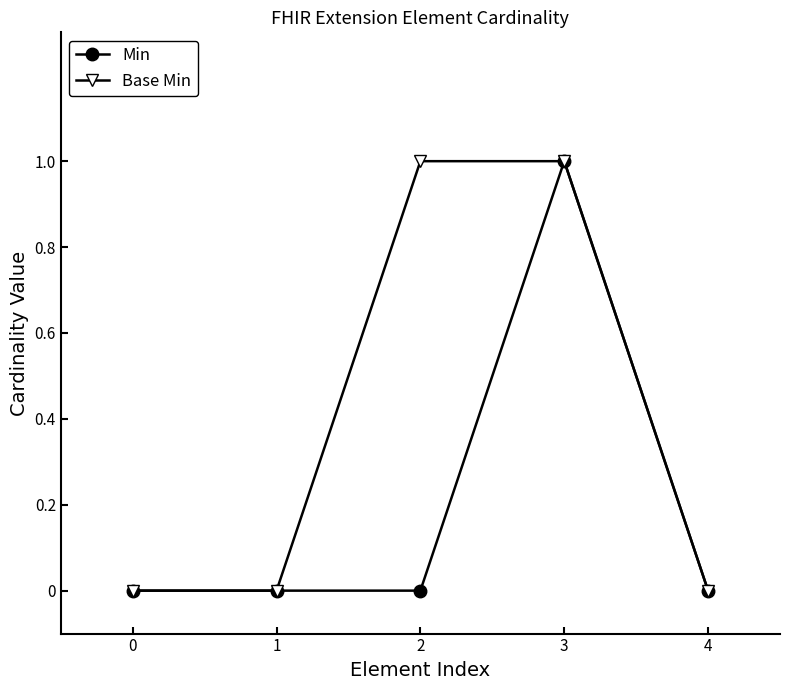

At which category is the sum across all series the highest?

3